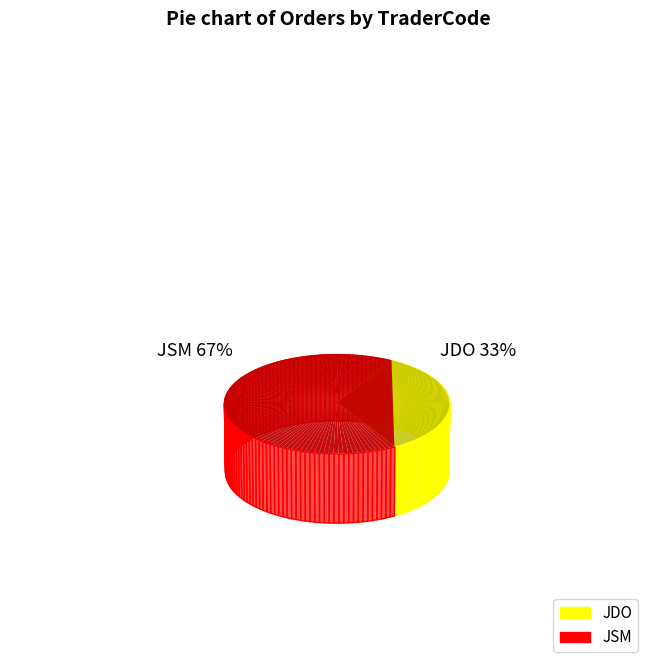

What percentage is the JSM slice, to the nearest percent?

67%